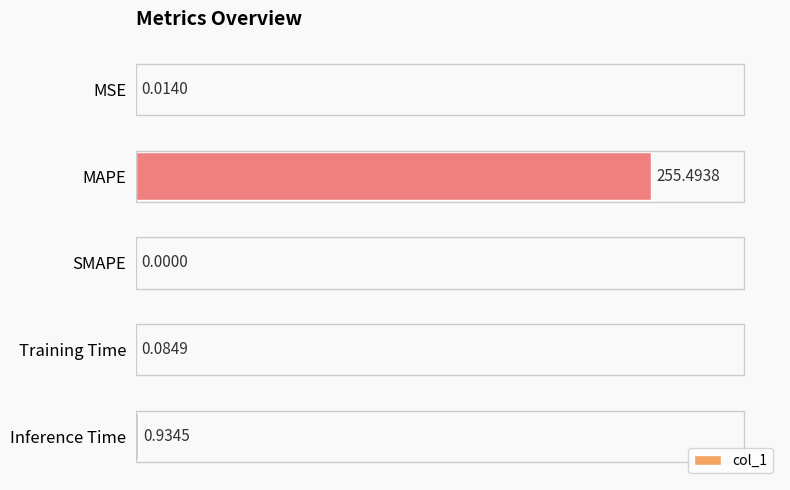

Where is the data nearest to the value 127?

Inference Time